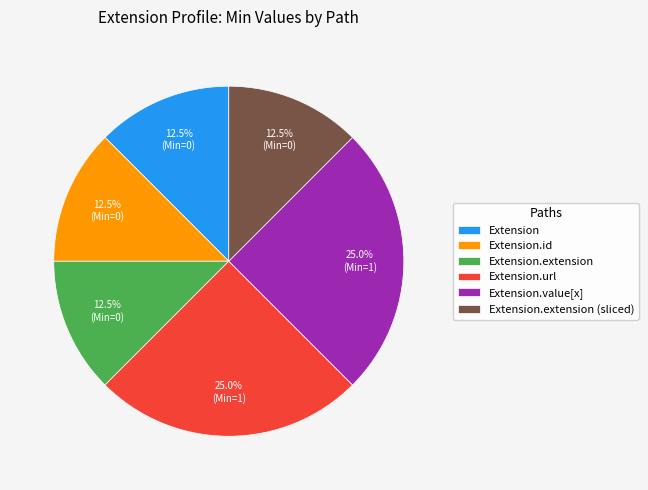

To the nearest percent, what is the average slice percentage?

17%